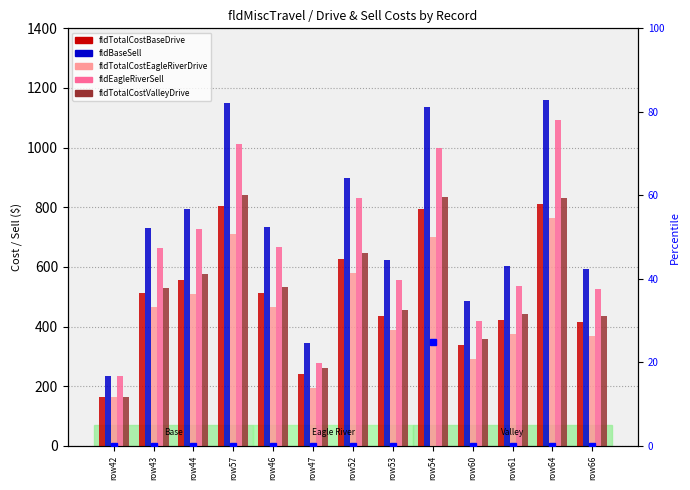

What is the spread (max minus min) of values at row44?

794.3